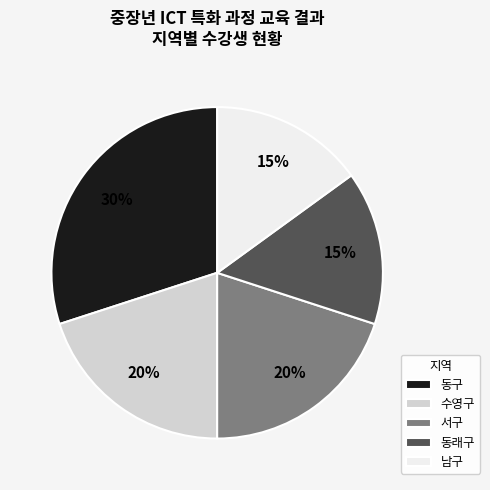

Approximately how many times larger is the value at 동구 compared to 서구?

1.5